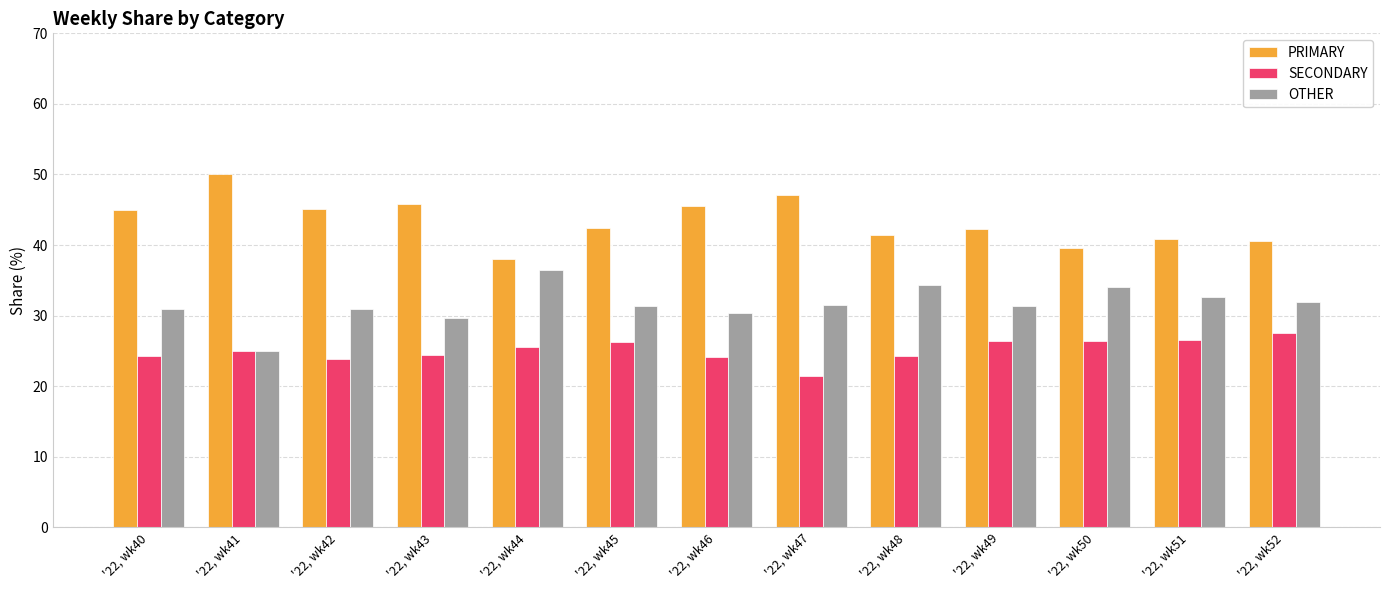

What is the sum of all OTHER values?

410.6